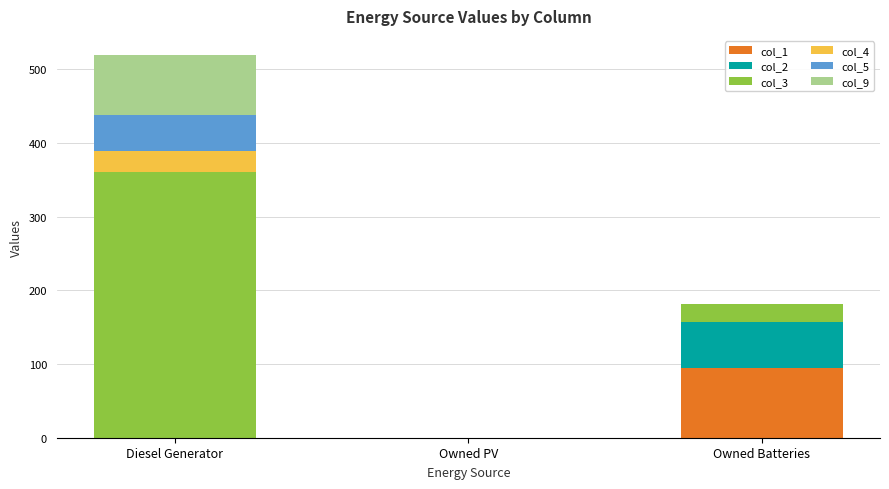

What is the total value across all series at Owned Batteries?

182